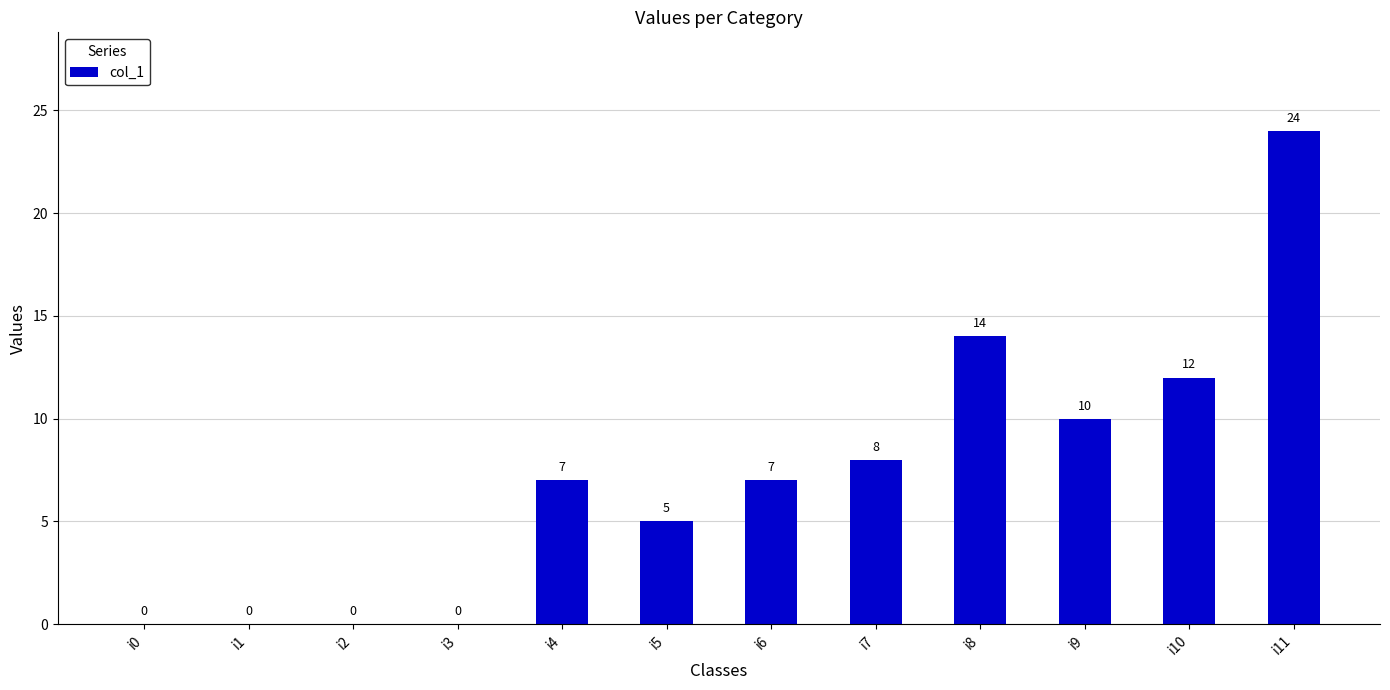

What is the sum of all values?

87